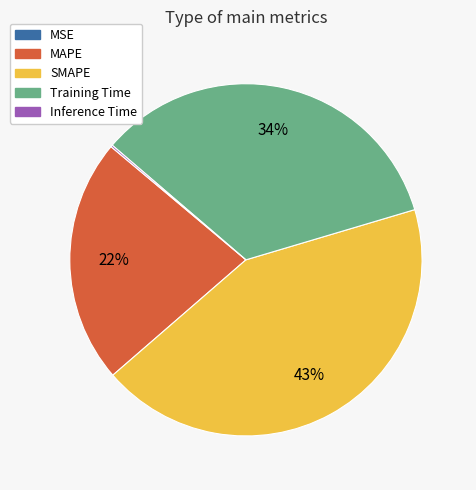

To the nearest percent, what percentage of the pie is MAPE?

22%